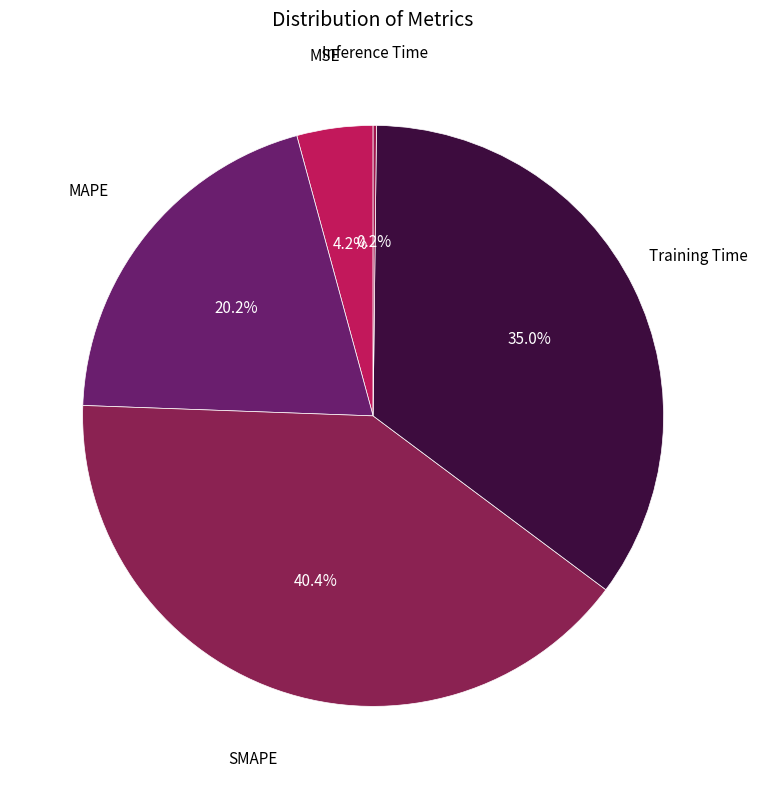

Does MAPE account for over 50% of the chart?

No